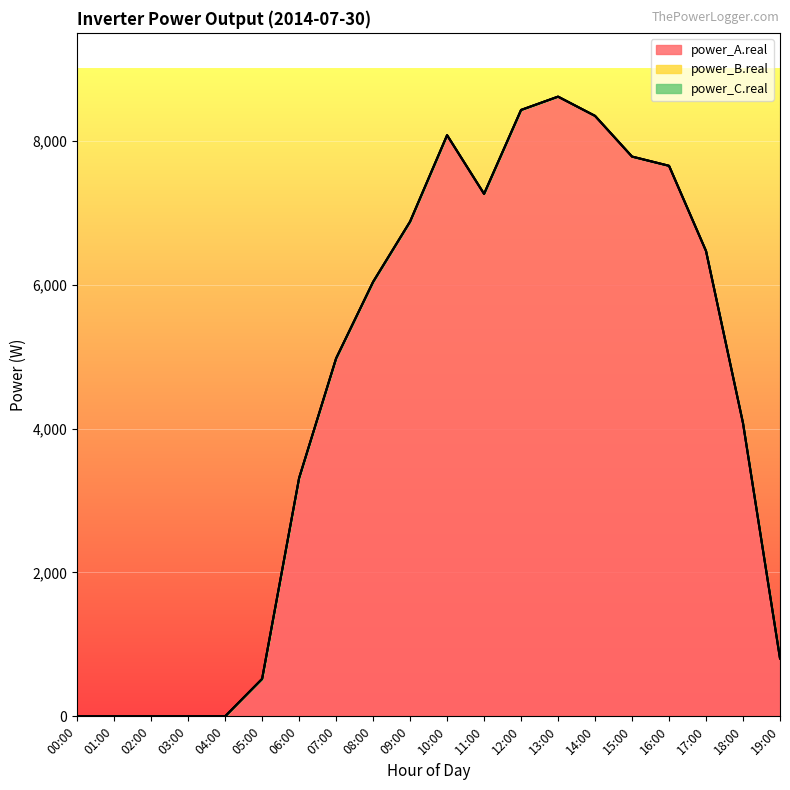

Is it true that power_B.real equals 0.0 at 09:00?

True